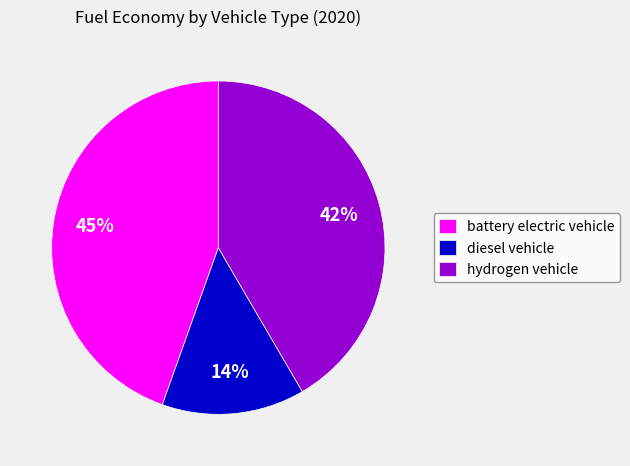

Count the number of slices in the pie.

3